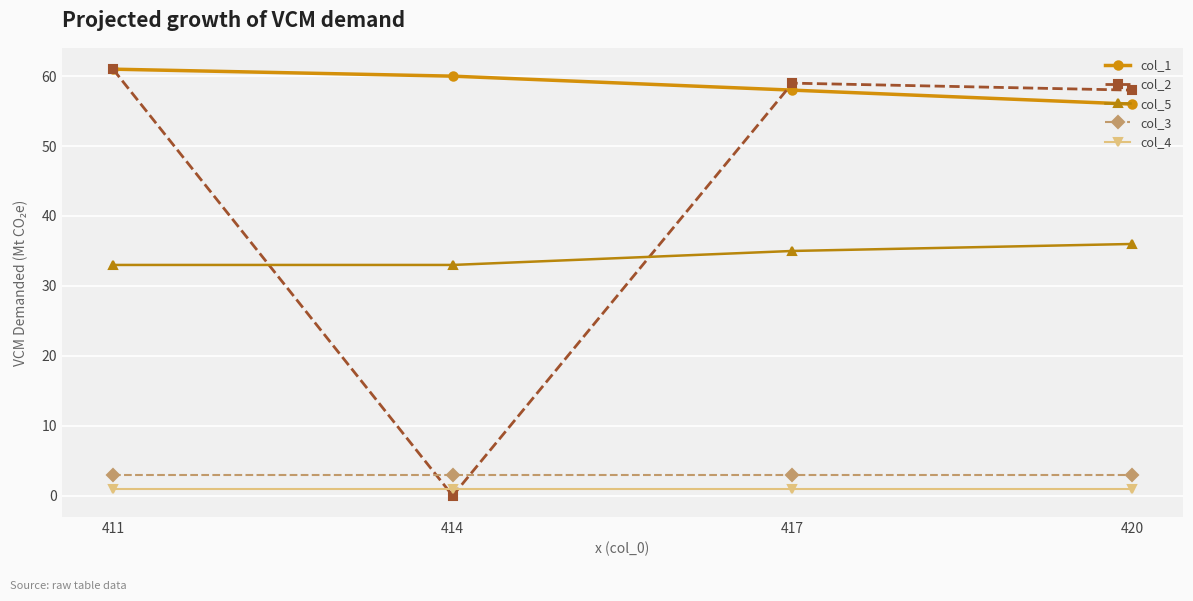

Reading right to left, extract all data points from this chart.

col_1: 56	58	60	61
col_2: 58	59	0	61
col_5: 36	35	33	33
col_3: 3	3	3	3
col_4: 1	1	1	1